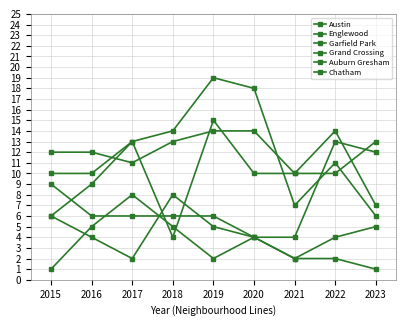

What is the value of the Grand Crossing point at the 6th from the left?

4